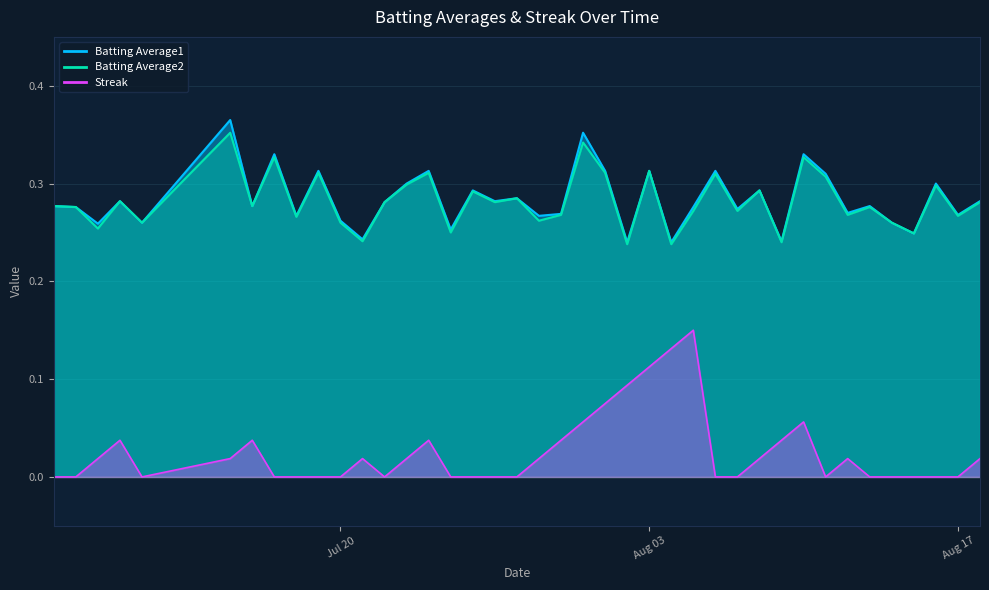

Does the chart display data point markers on the line(s)?

No